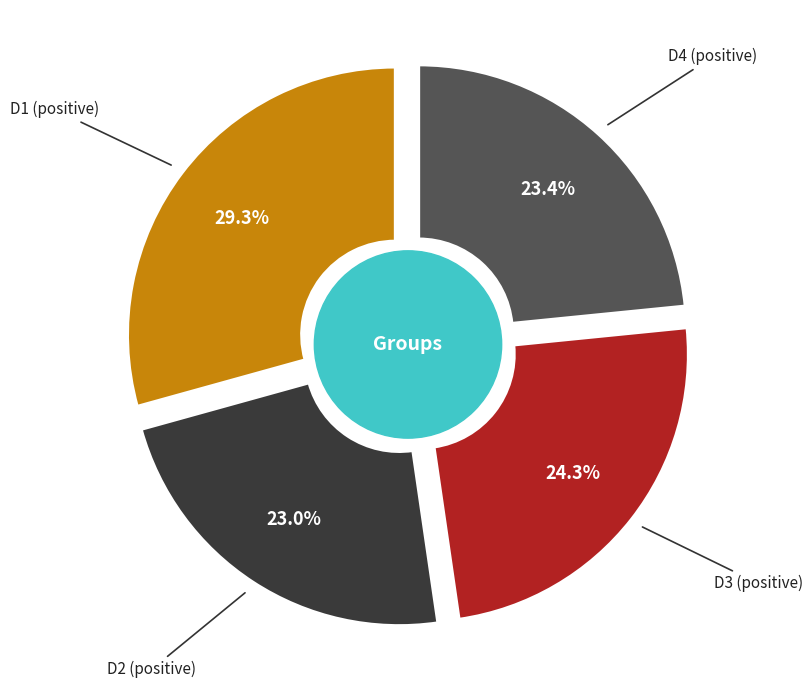

Which series has the widest spread of values?

positive